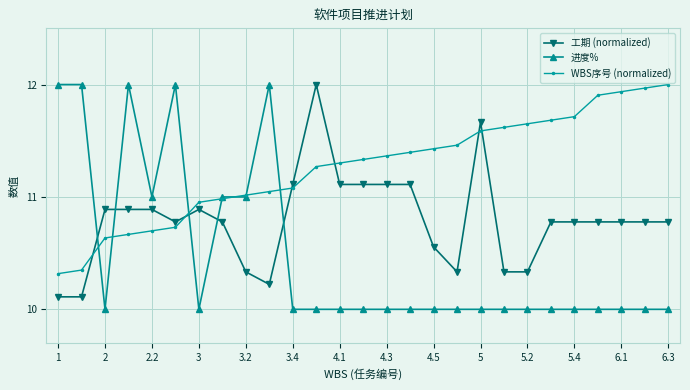

Which series has the widest spread of values?

进度%